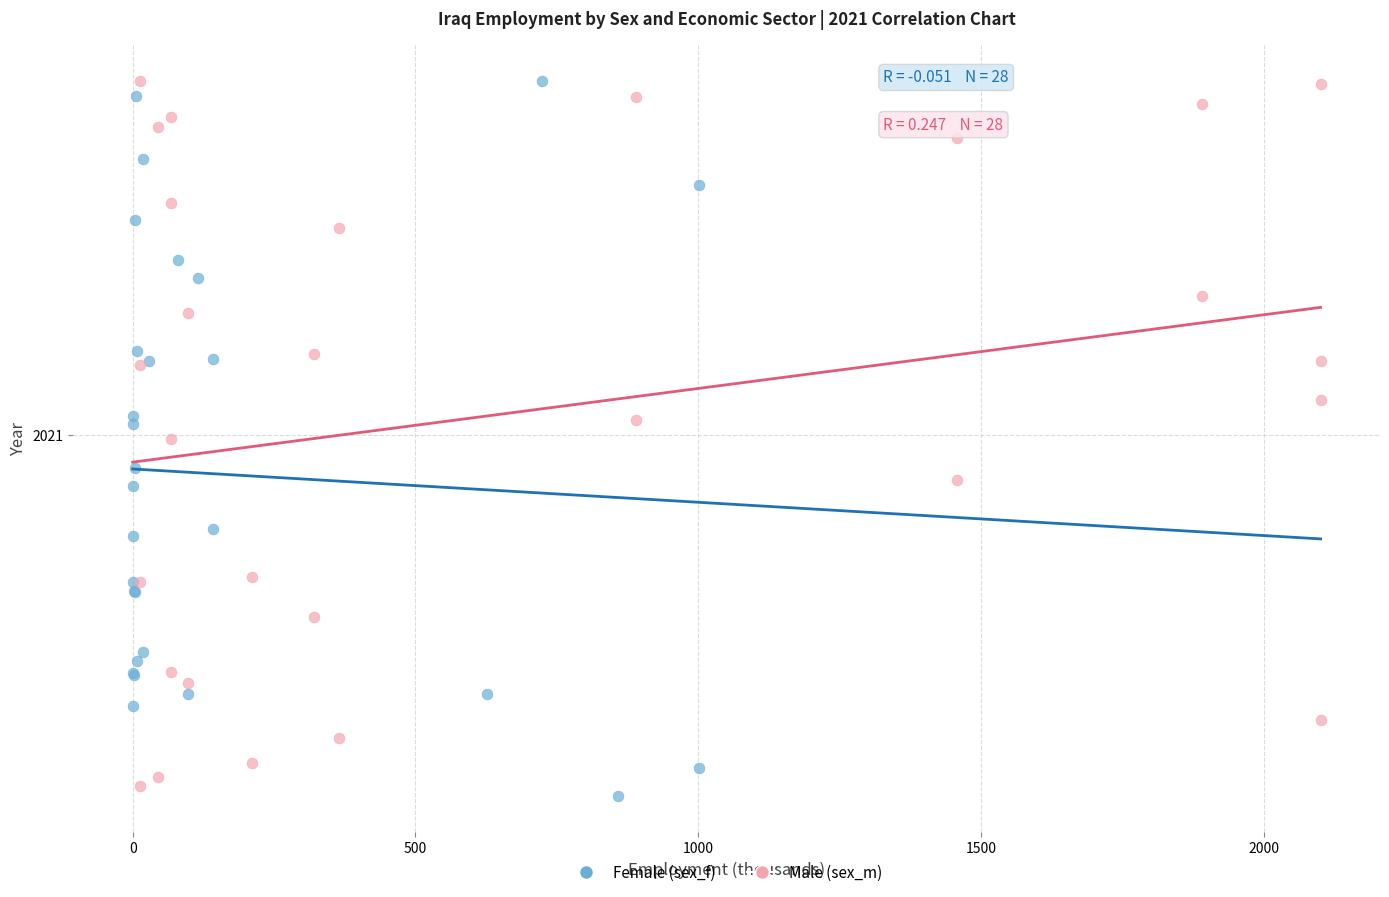

Which series has the widest spread of Y values?

Female (sex_f)